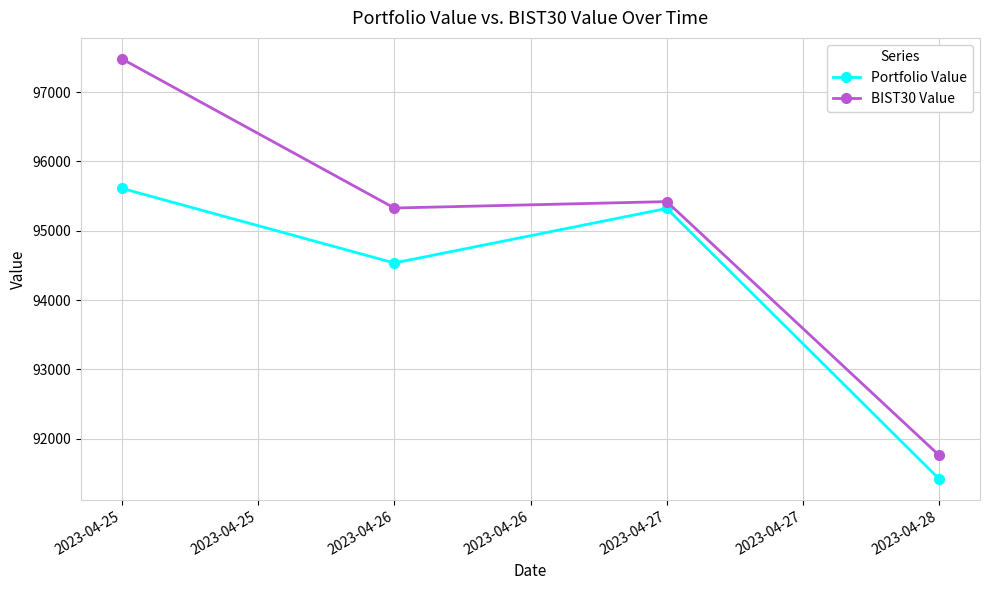

True or false: BIST30 Value has more than 2 interior local peaks.

False